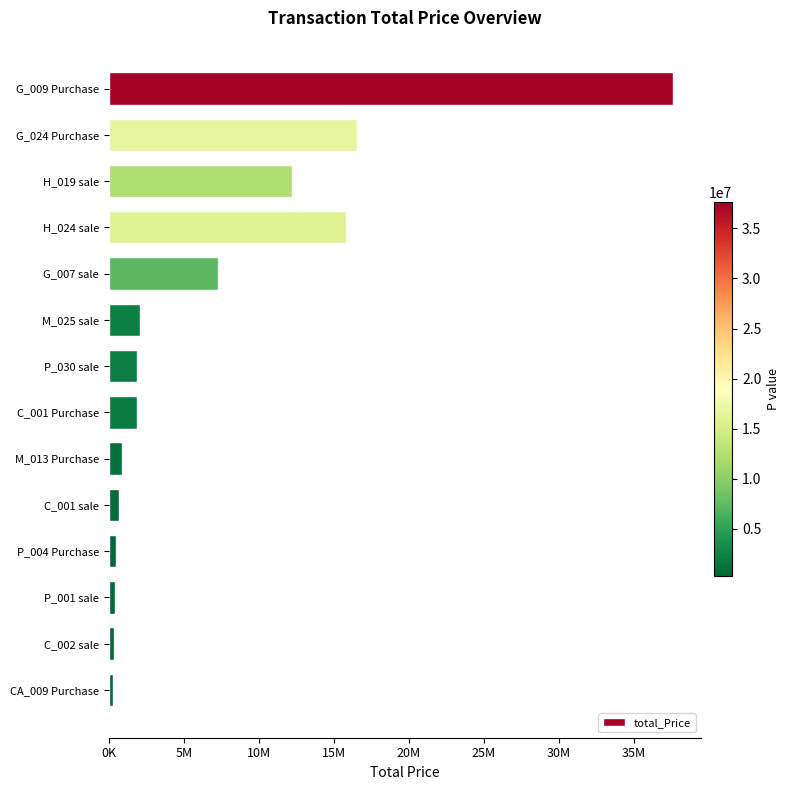

What is the average value?

7030768